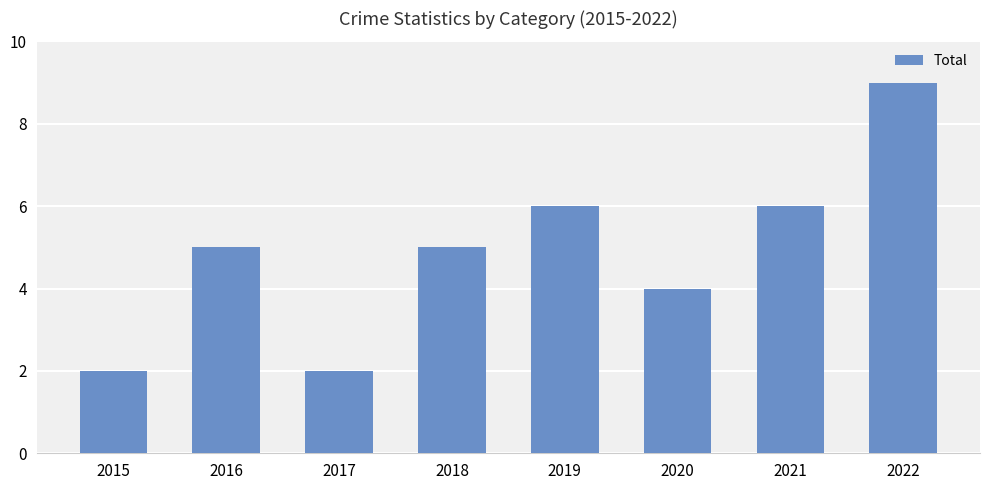

What is the difference between the second highest and minimum values?

4